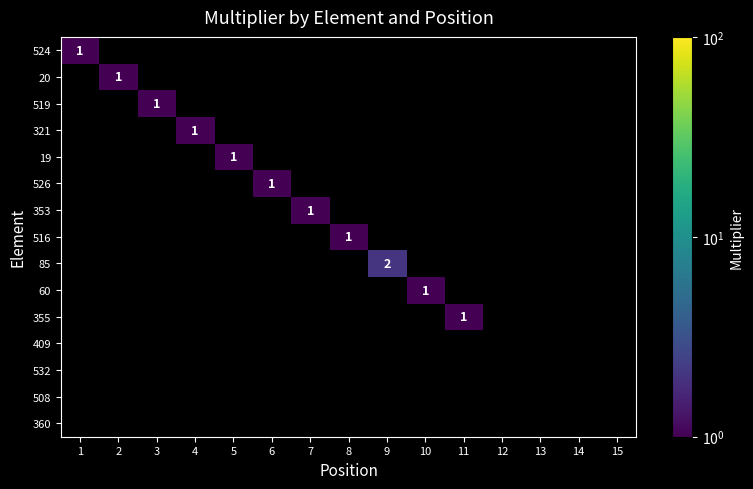

Is the value of 353 at 15 greater than the value of 516 at 11?

No